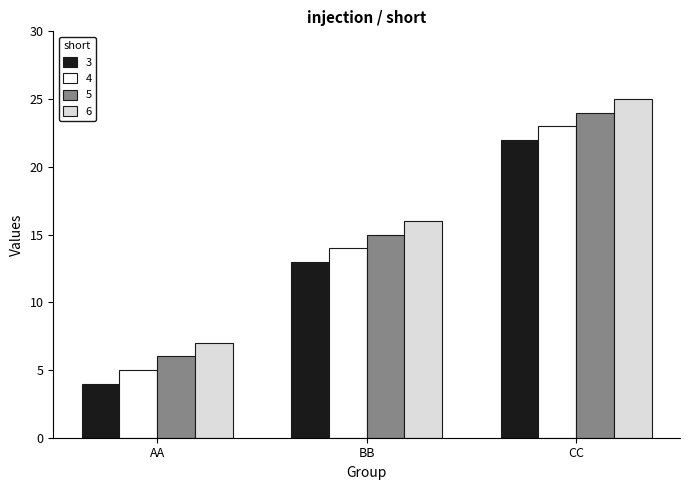

What is the label of the 3rd bar from the left?

CC